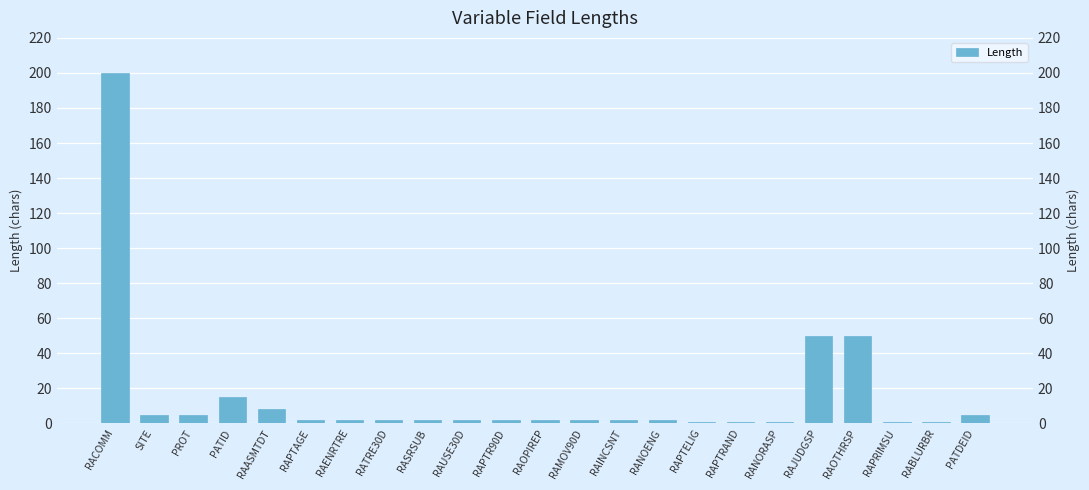

How many categories are shown in the chart?

23